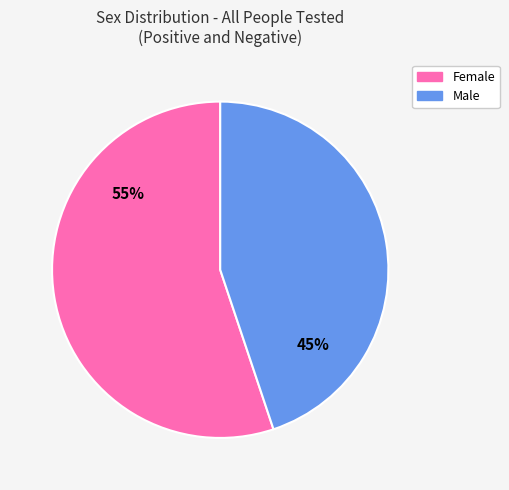

Which slice represents more than half of the pie?

Female